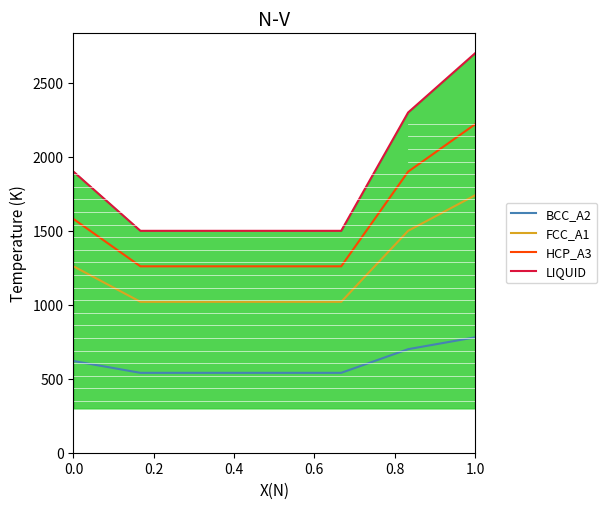

What are all the series names shown in the legend?

BCC_A2, FCC_A1, HCP_A3, LIQUID